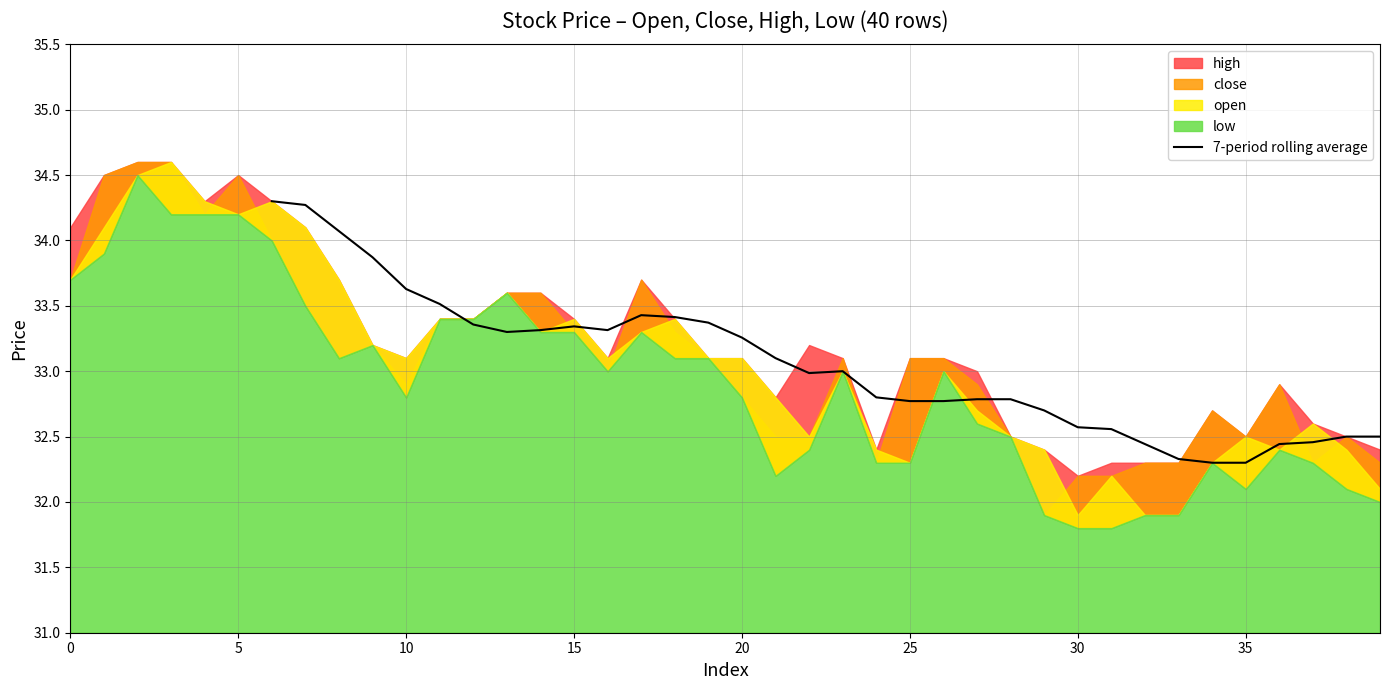

What is the minimum value for 7-period rolling average?

32.3